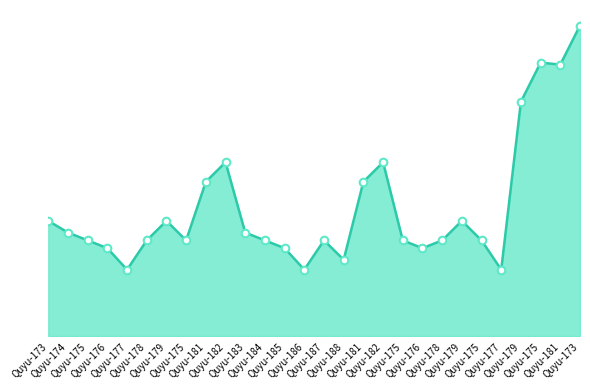

What is the change in value from Quyu-175 to Quyu-179?

+7.1